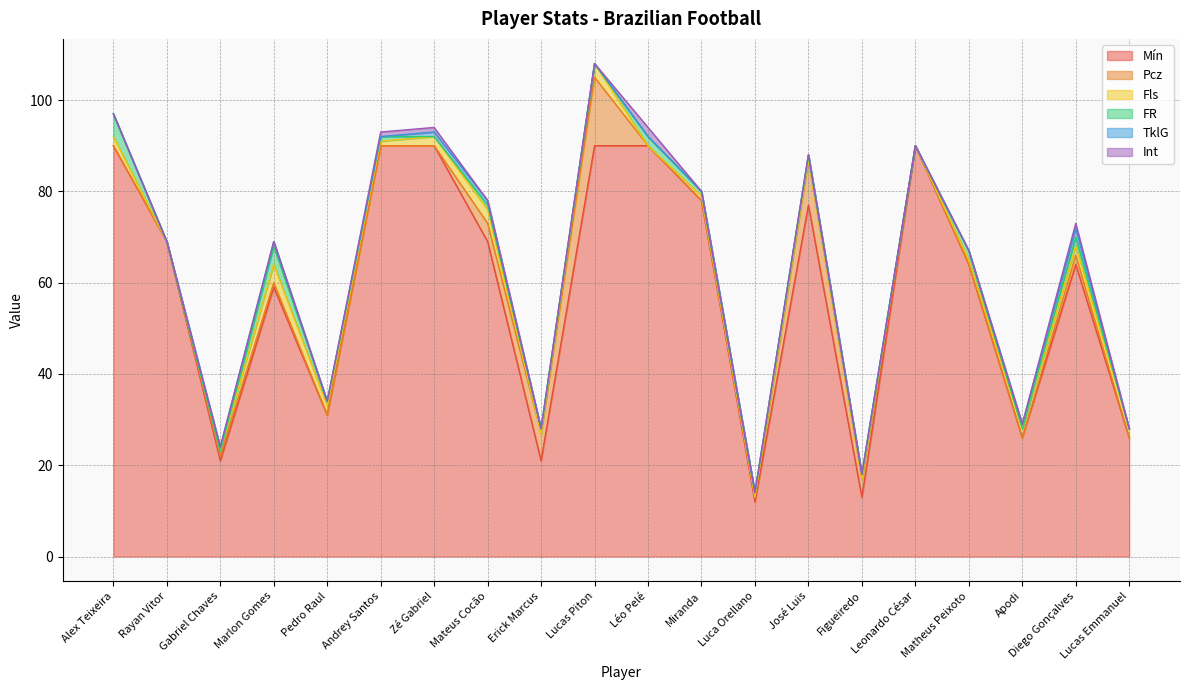

Between which two adjacent categories do Fls and Pcz first intersect?

Zé Gabriel and Mateus Cocão